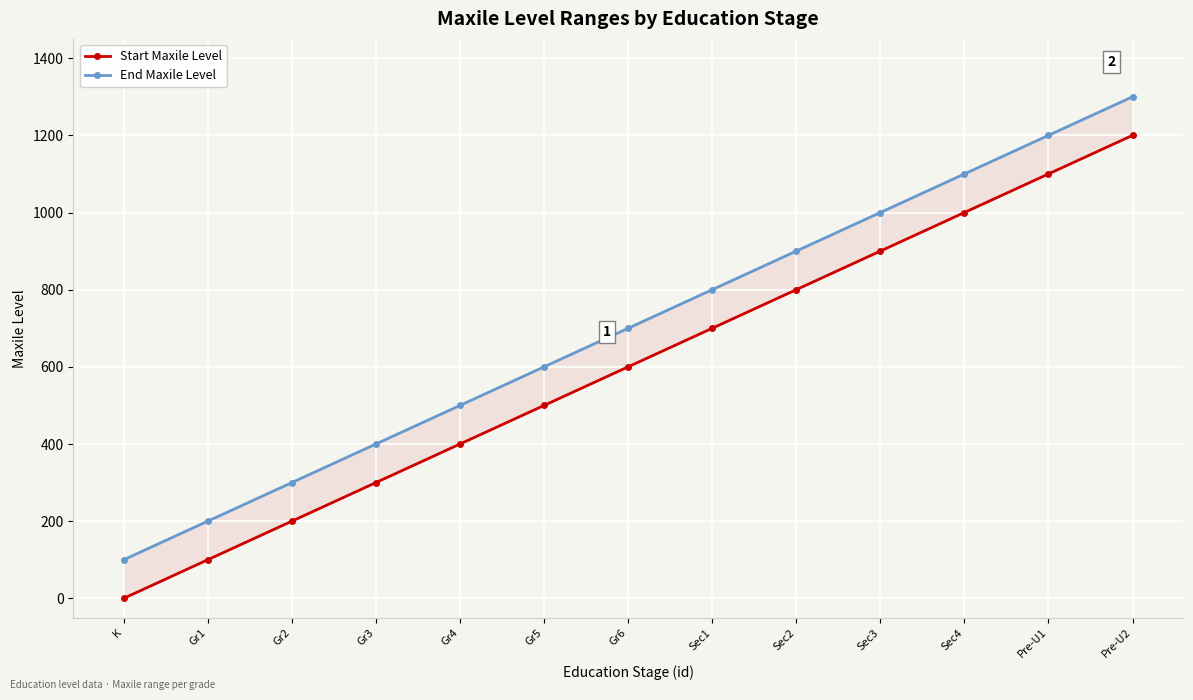

What is the label of the 5th point from the left?

Gr4